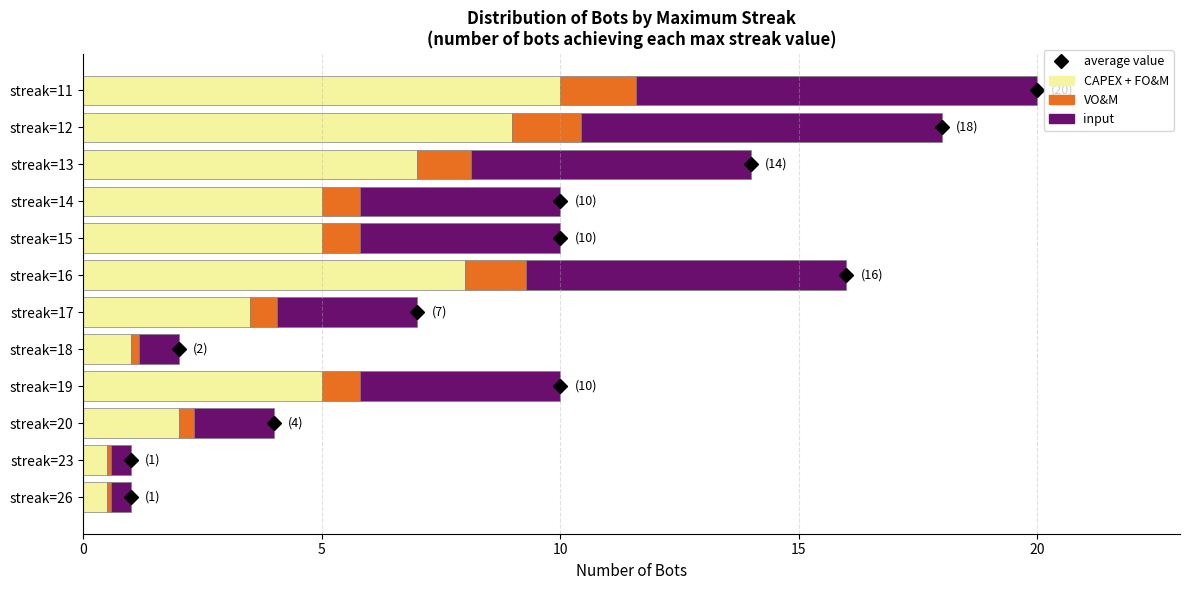

The value of CAPEX + FO&M at streak=23 is 0.5. True or false?

True